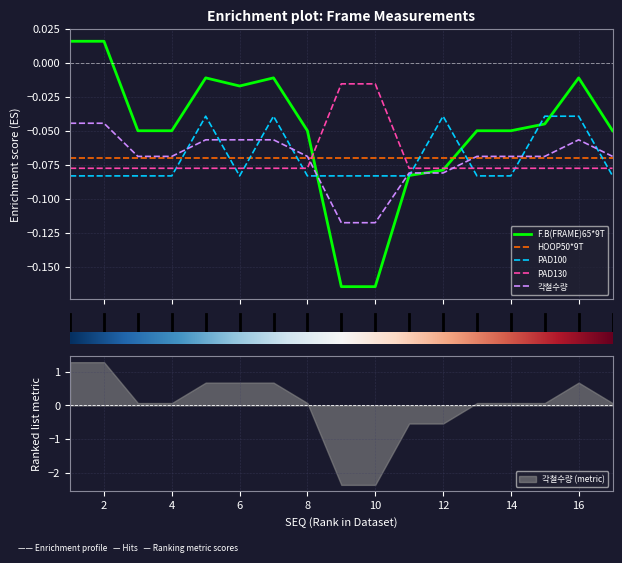

Does the chart display data point markers on the line(s)?

No